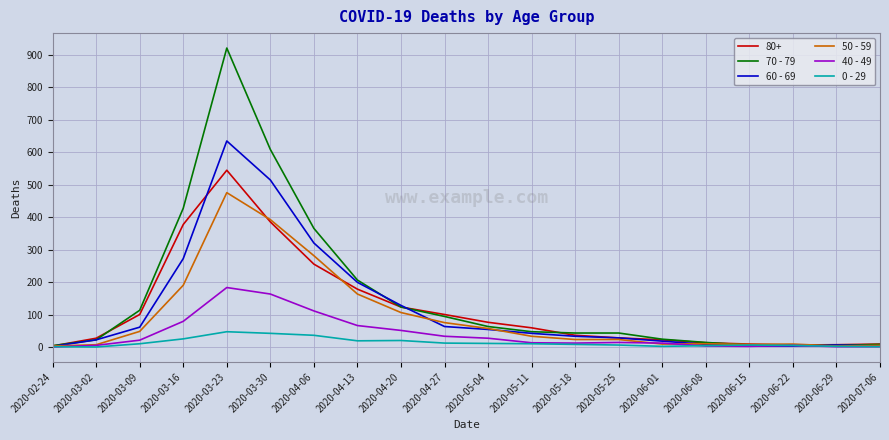

Rank the series by their maximum value, from lowest to highest.

0 - 29, 40 - 49, 50 - 59, 80+, 60 - 69, 70 - 79